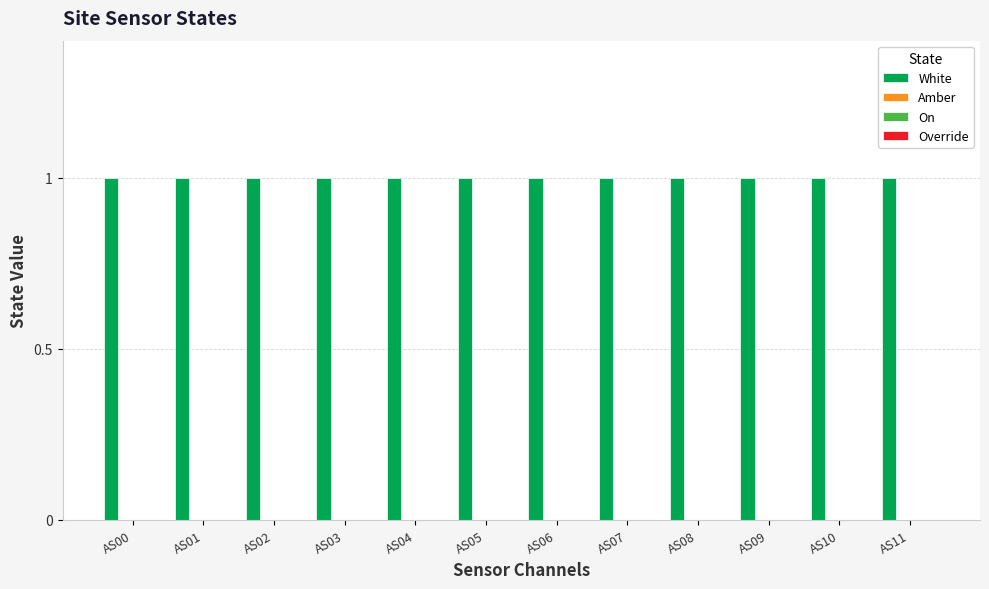

Is it true that Amber equals 0 at AS04?

True